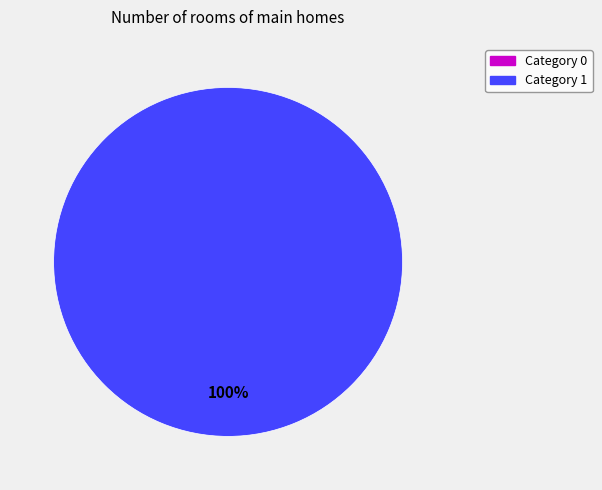

Does 0 account for over 50% of the chart?

No